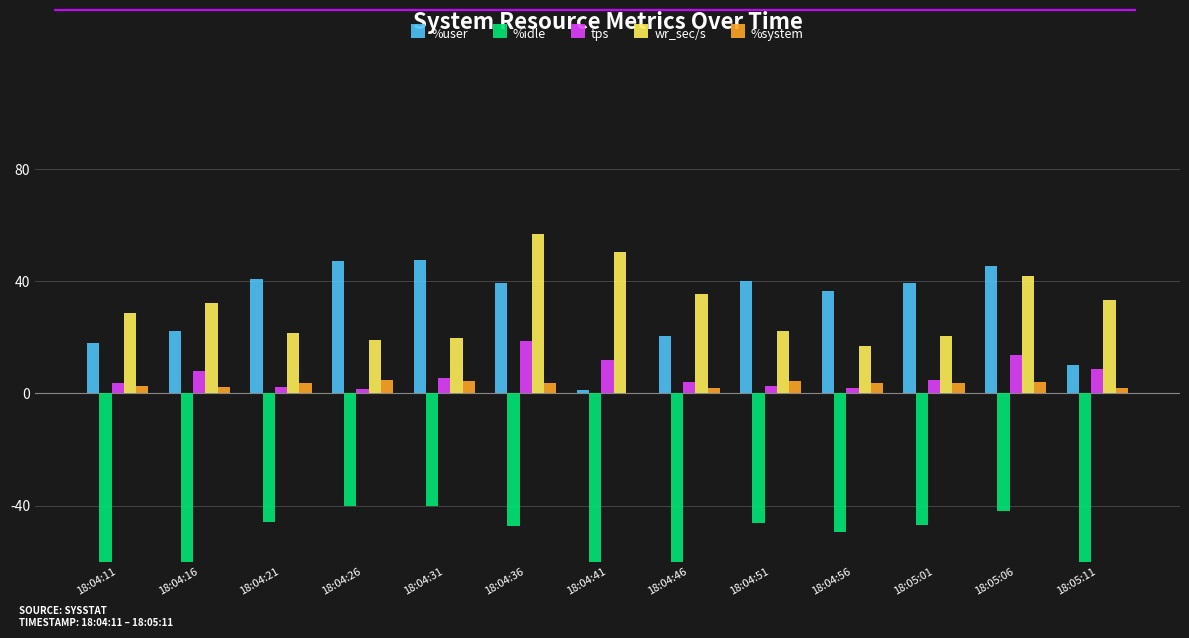

Between 18:04:21 and 18:04:36, which is larger?

18:04:21